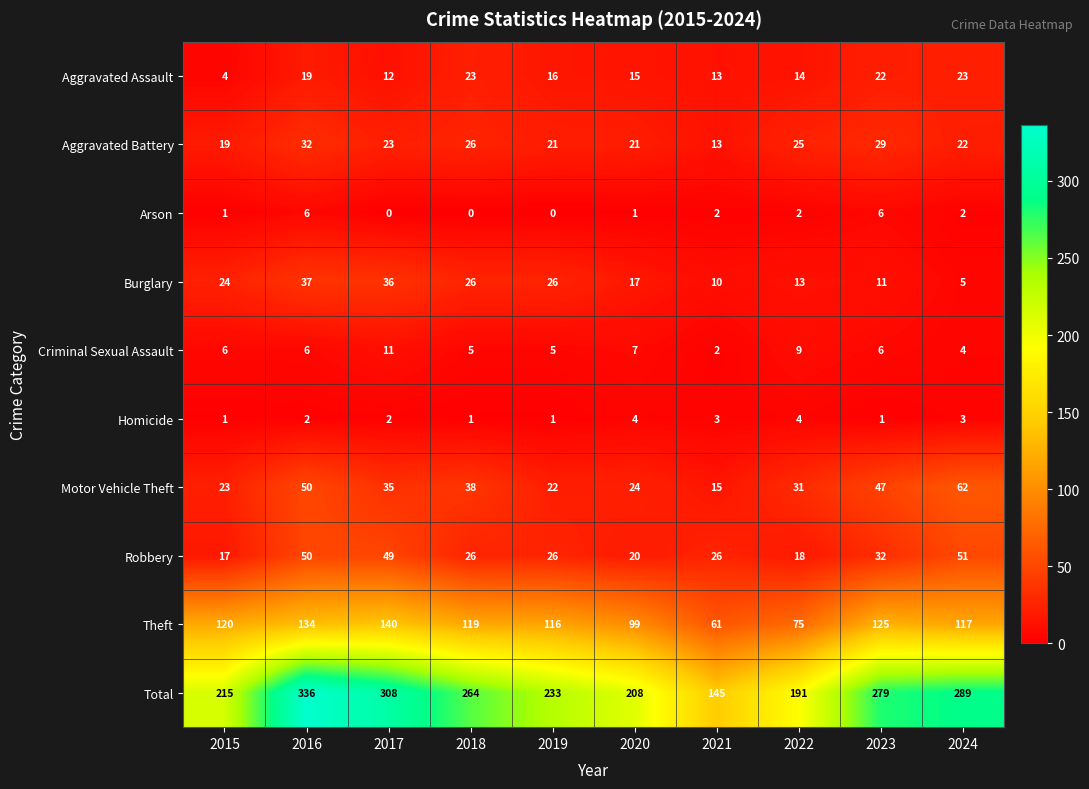

Rank the series by their maximum value, from lowest to highest.

Homicide, Arson, Criminal Sexual Assault, Aggravated Assault, Aggravated Battery, Burglary, Robbery, Motor Vehicle Theft, Theft, Total